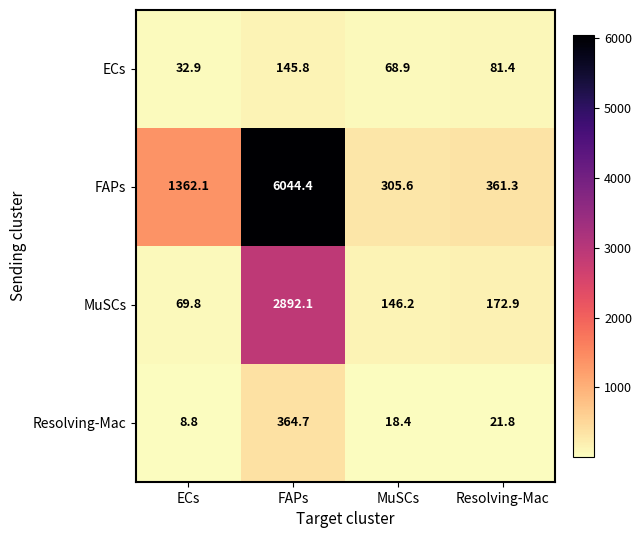

Which series changed the most between ECs and MuSCs?

FAPs